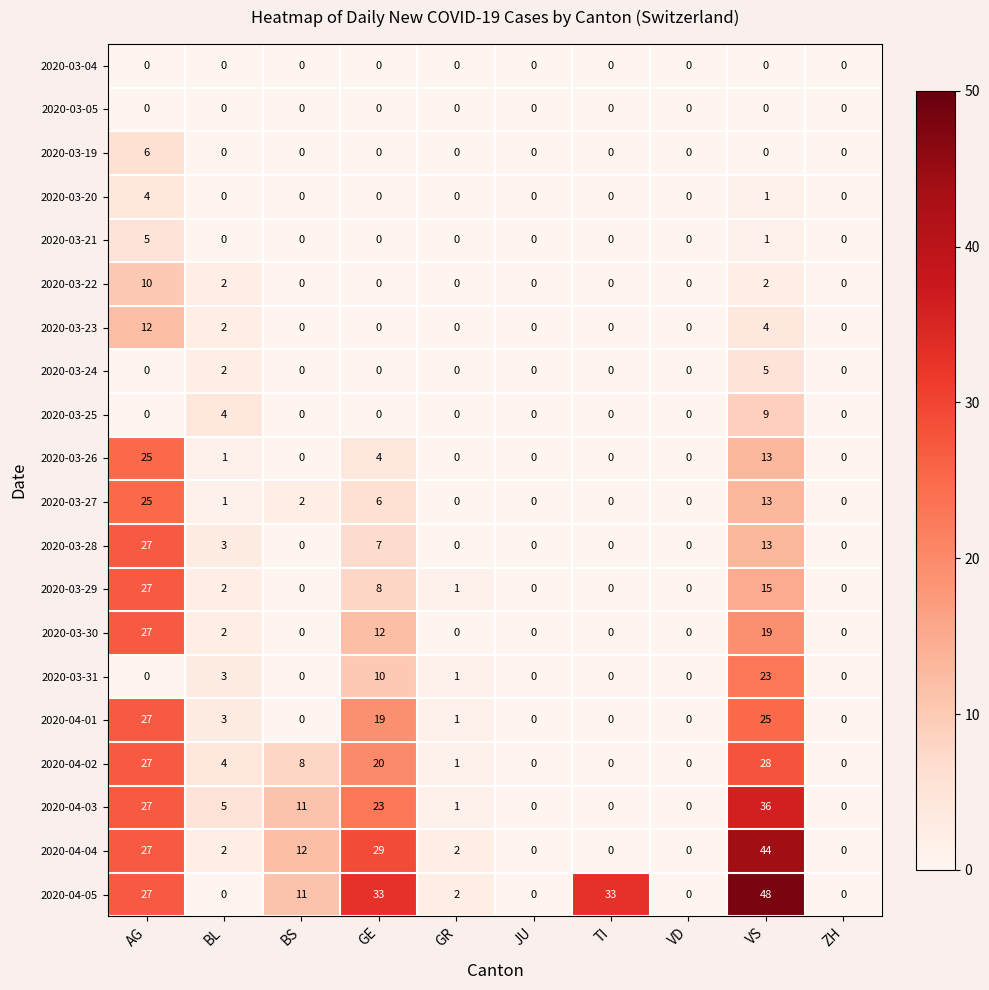

True or false: 2020-03-27 has a value of 6 at VS.

False